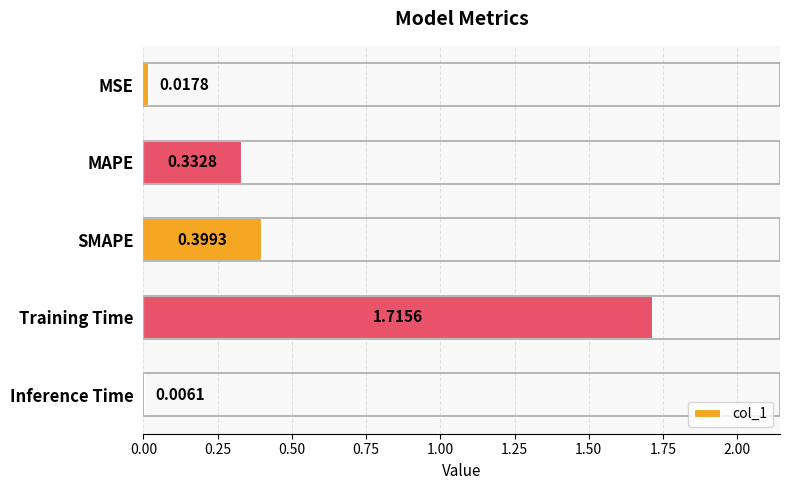

What is the sum of all values?

2.5